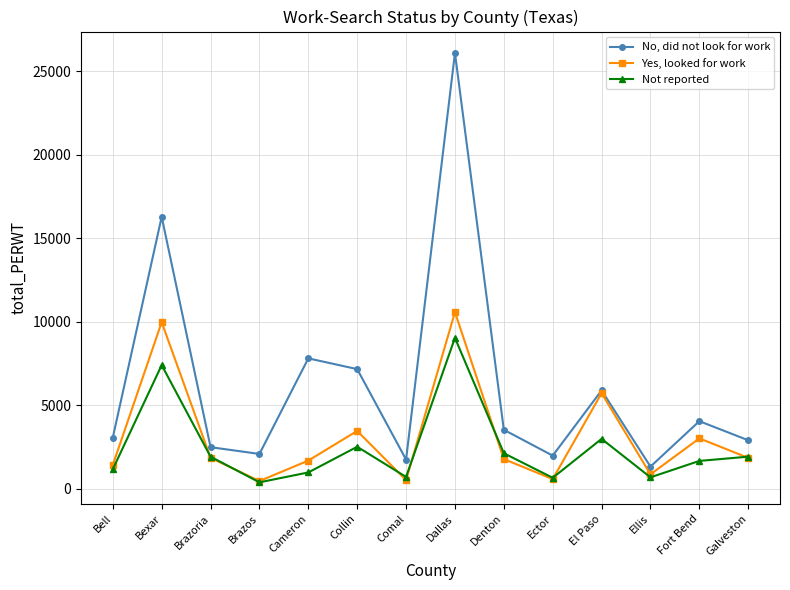

The No, did not look for work series shows 1326 at Ellis. True or false?

True